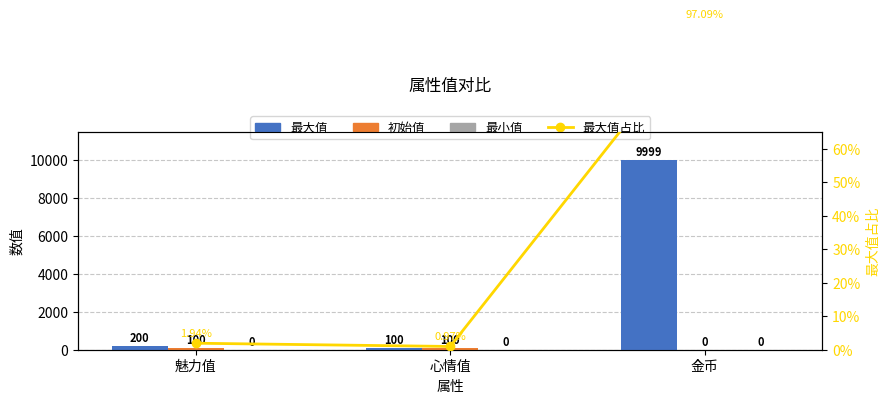

Reading left to right, list all the values displayed in this chart.

最大值: 魅力值=200.0	心情值=100.0	金币=9999.0
初始值: 魅力值=100.0	心情值=100.0	金币=0.0
最小值: 魅力值=0.0	心情值=0.0	金币=0.0
最大值占比: 魅力值=1.9	心情值=1.0	金币=97.1